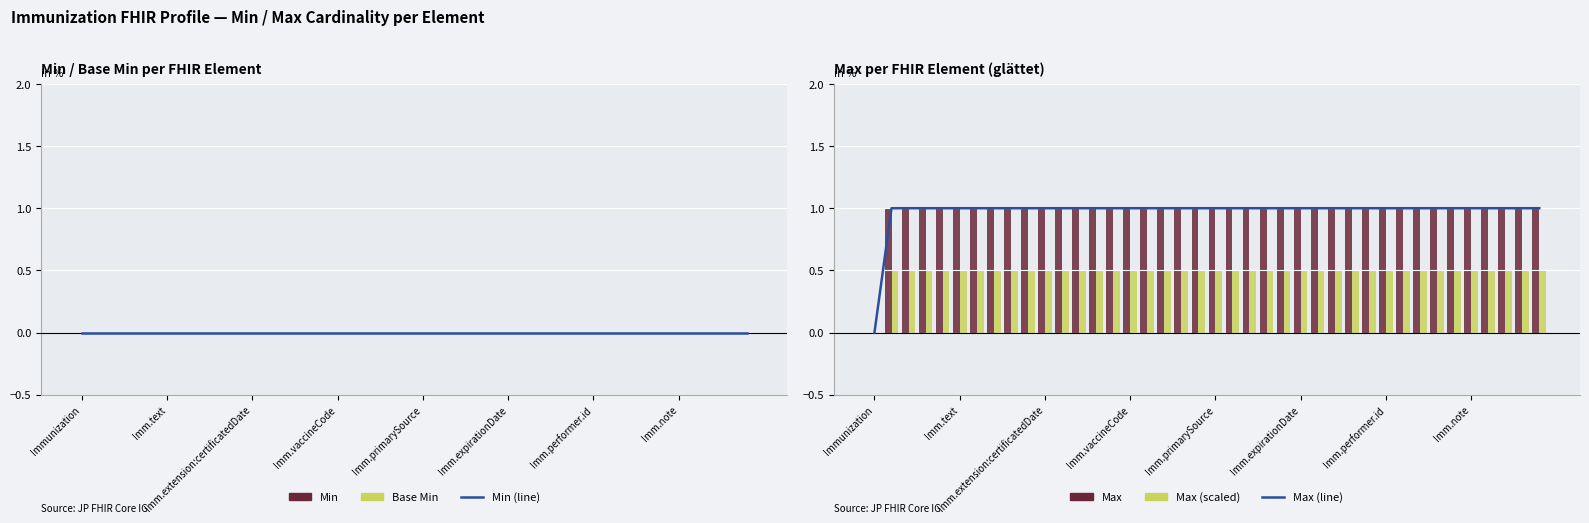

What is the sum of the Max values at 18 and 21?

2.0